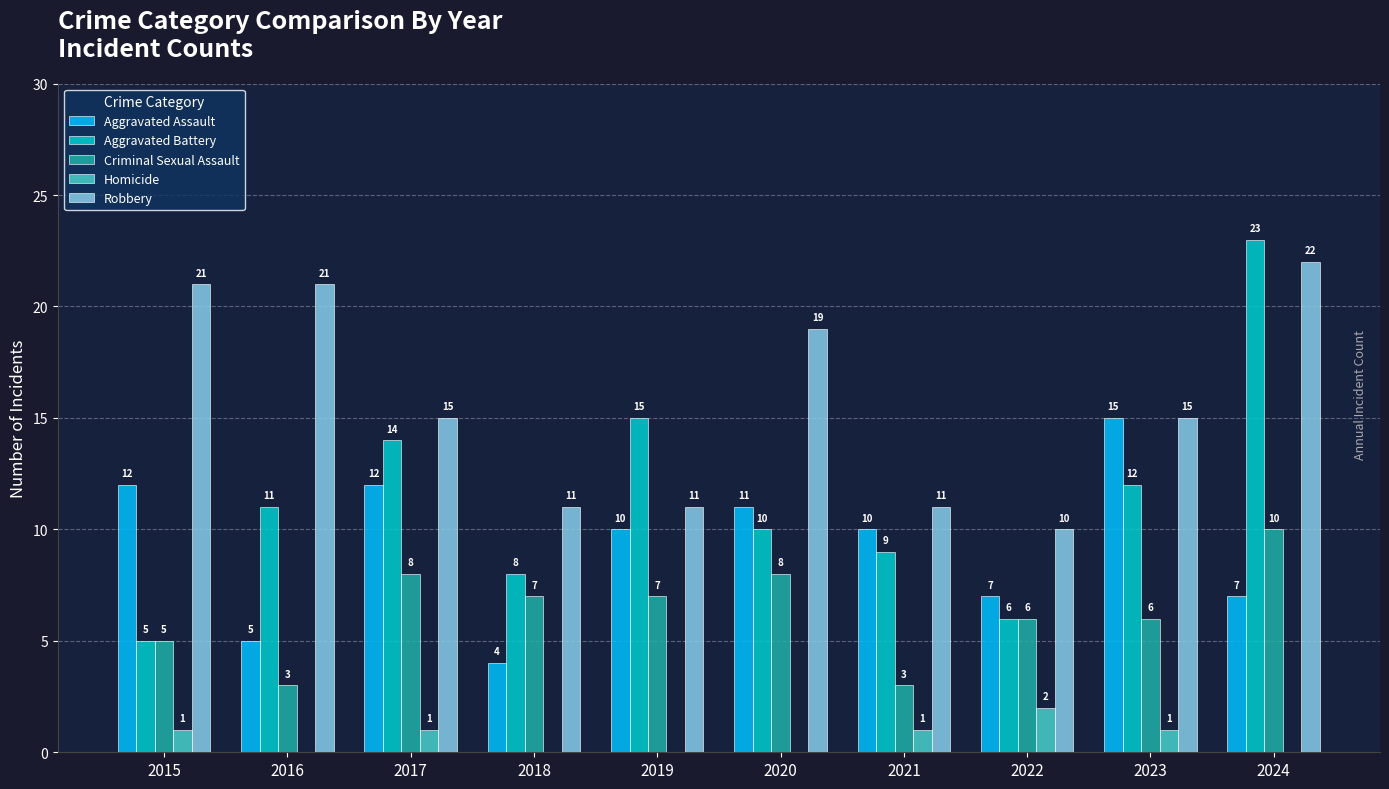

What is the total value across all series at 2016?

40